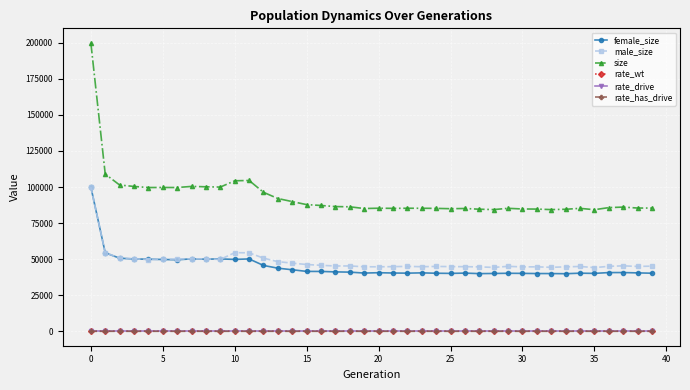

What is the maximum value shown in the chart?

200014.0